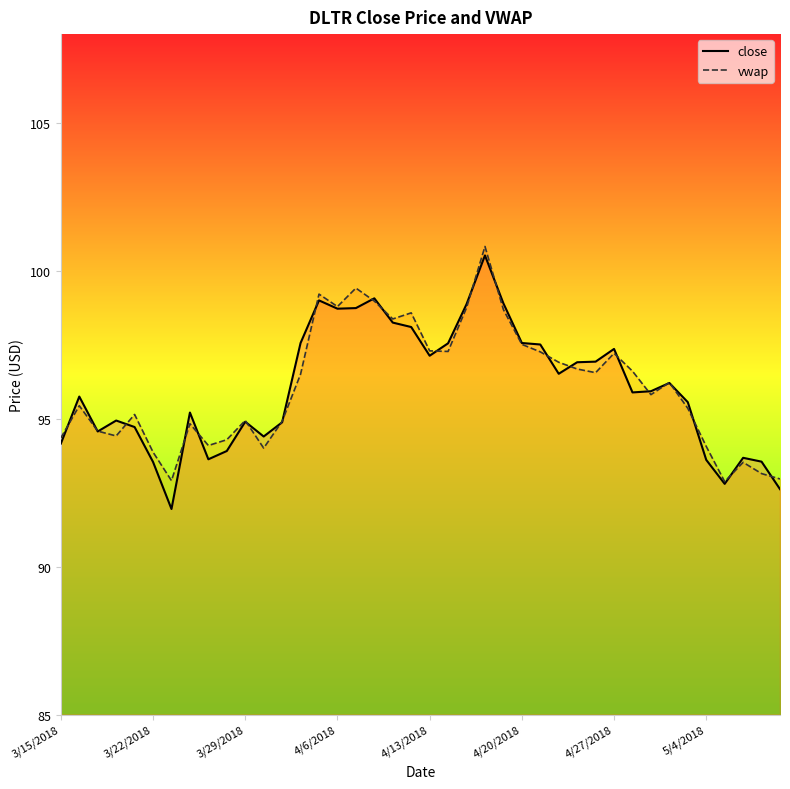

What is the minimum value shown in the chart?

92.0